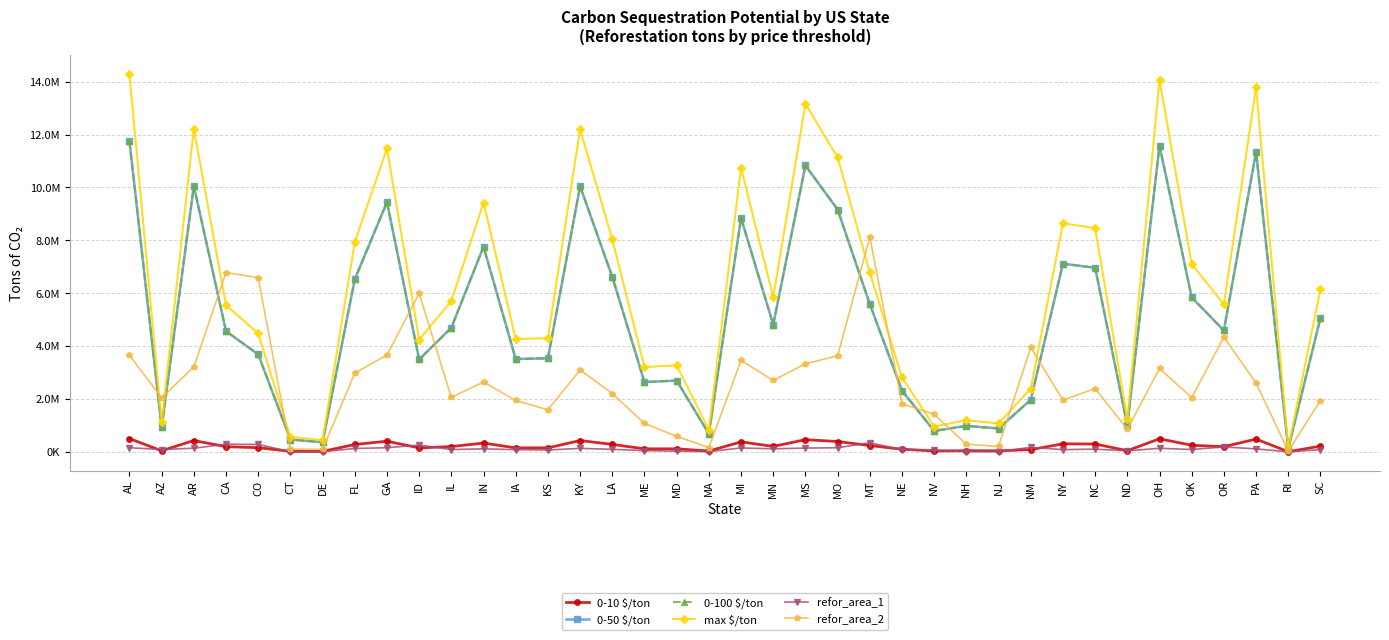

Which series has the largest total across all categories?

max $/ton